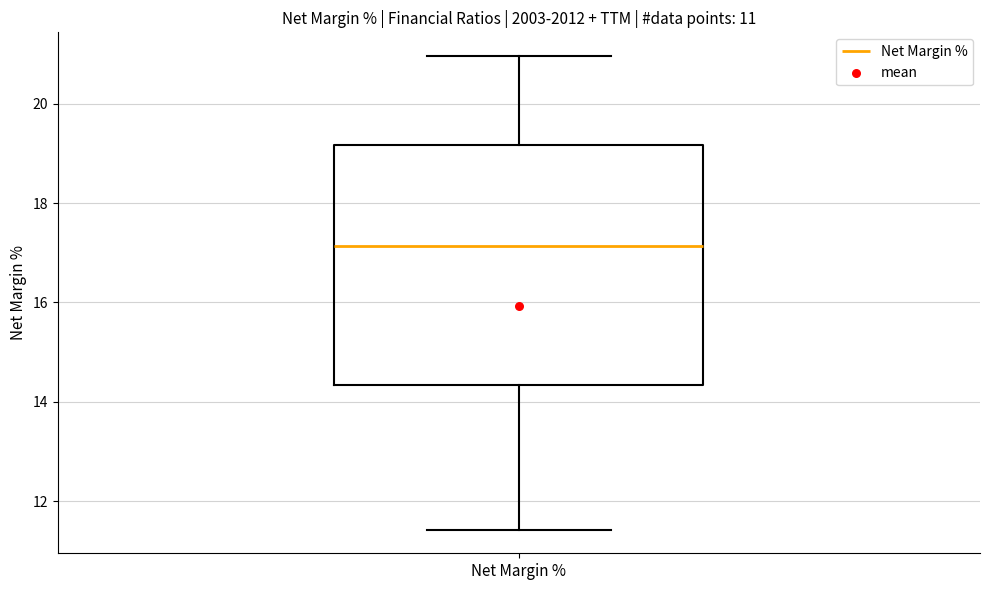

Read this box plot against the y-axis: the position of the median line, the range covered by the box, and the ends of both whiskers. The values are not printed on the chart, so give them approximately, as read against the axis.

median 17.2, box 14.4 to 19.2, whiskers 11.4 to 21.0